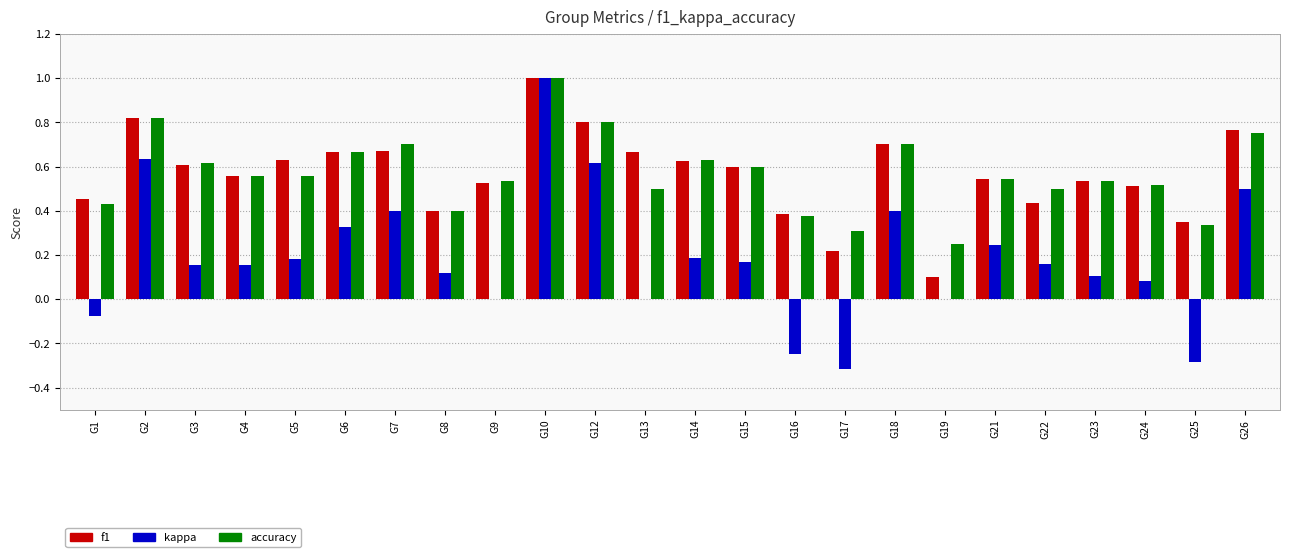

True or false: accuracy has a value of 0.3 at G17.

True